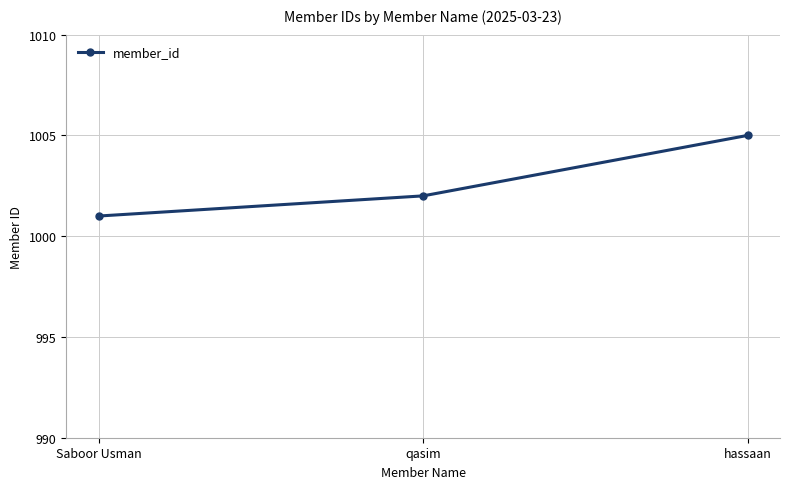

The chart shows a value of 375 at hassaan. True or false?

False